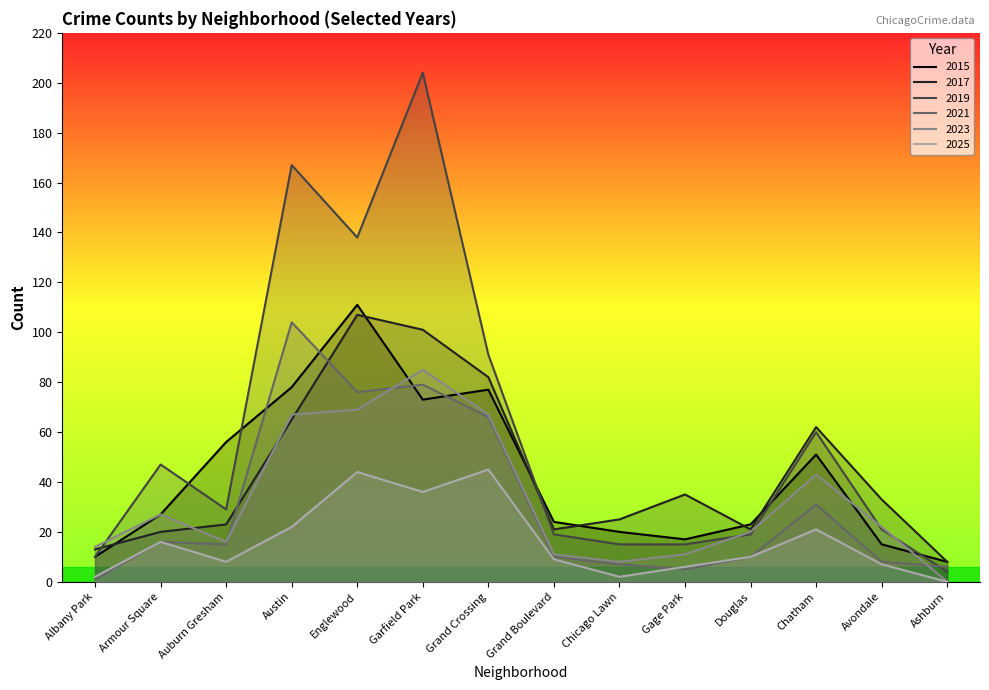

Between Austin and Douglas, which series saw the biggest shift?

2019